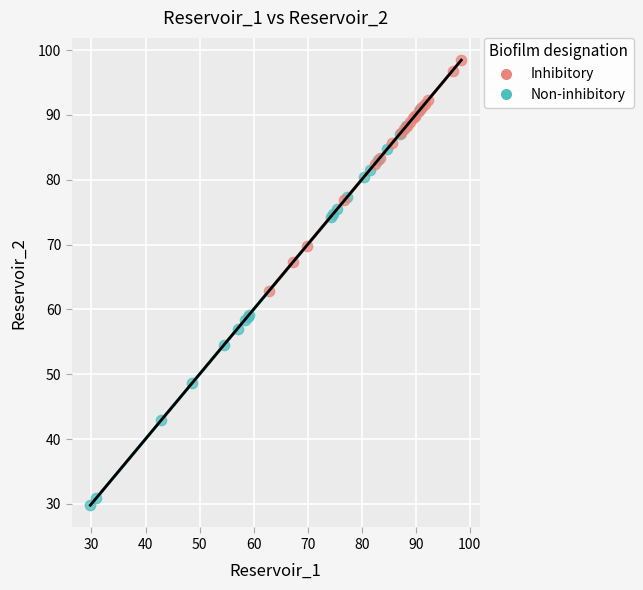

Which series contains the lowest Y value?

Non-inhibitory